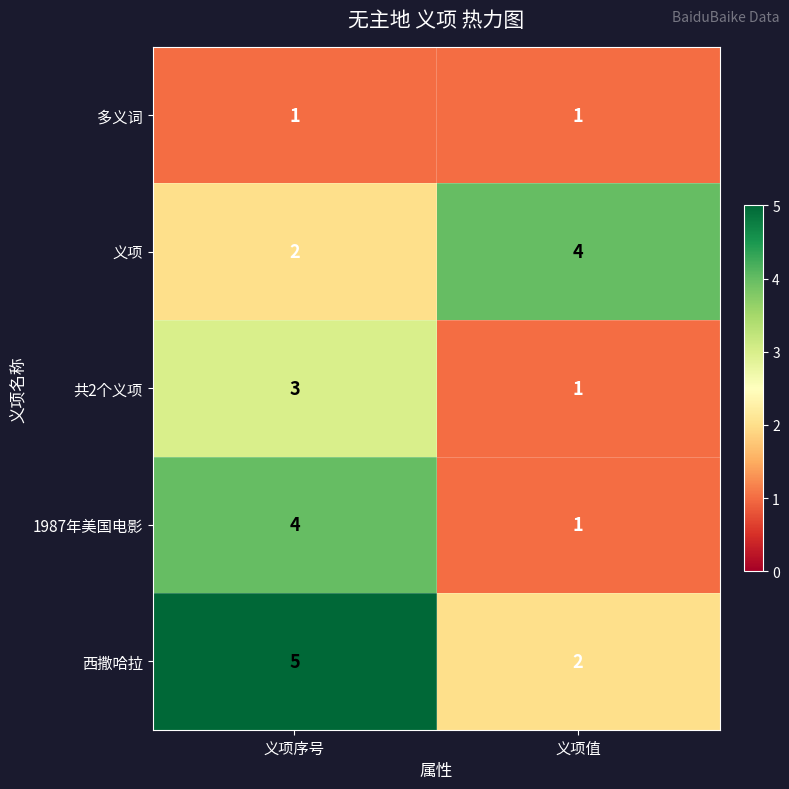

Count the number of data series in this chart.

5